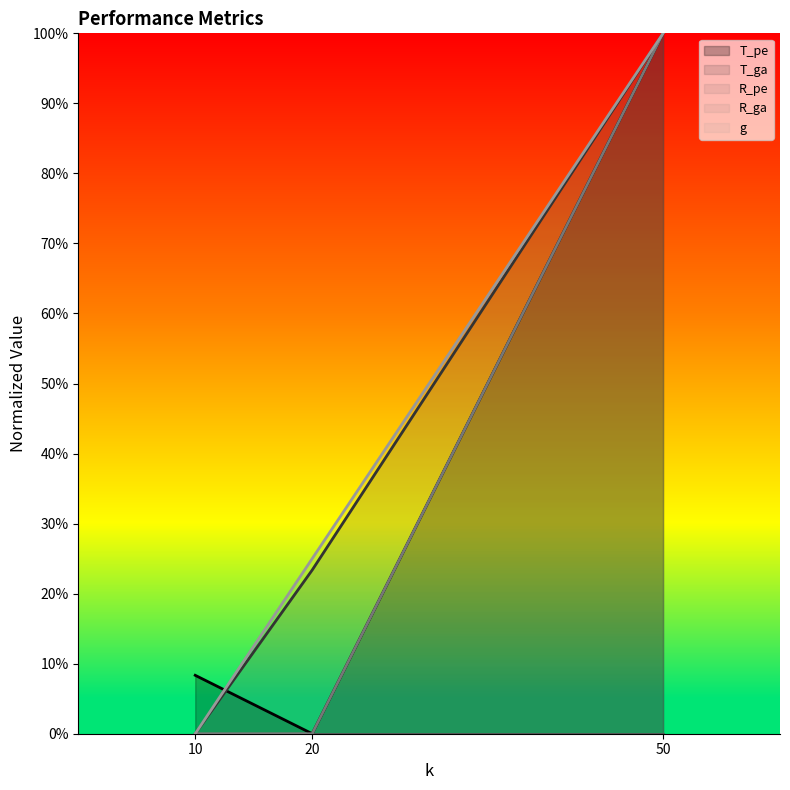

Which series has the largest total across all categories?

g